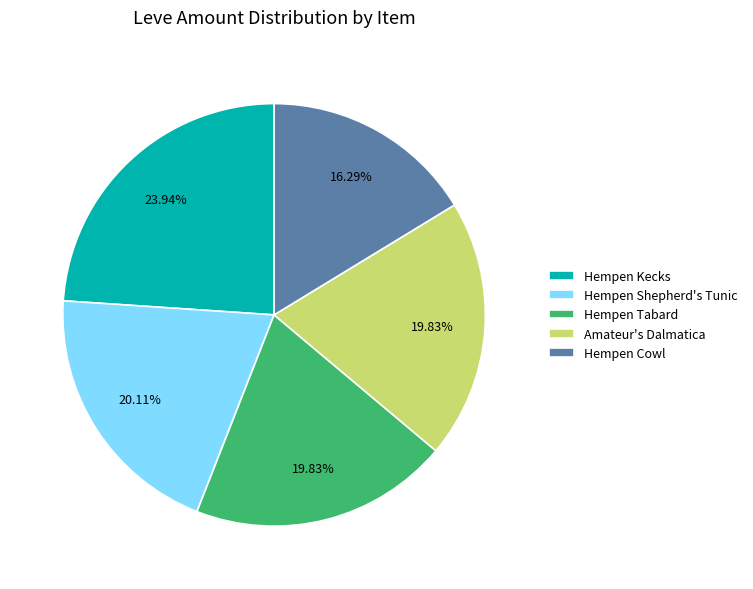

Is Hempen Kecks the majority of the pie?

No